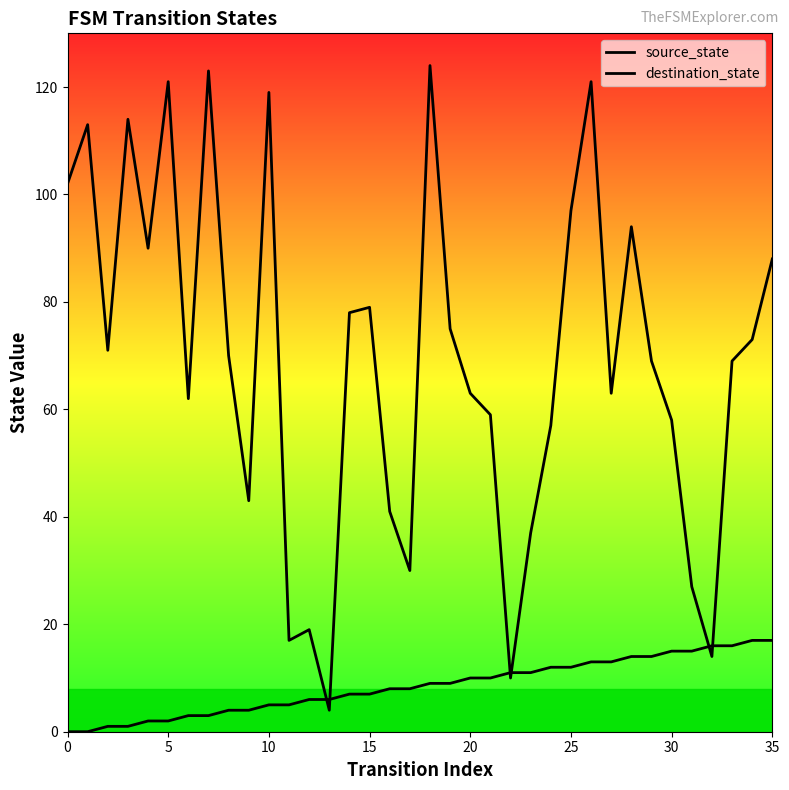

Does the chart display data point markers on the line(s)?

No